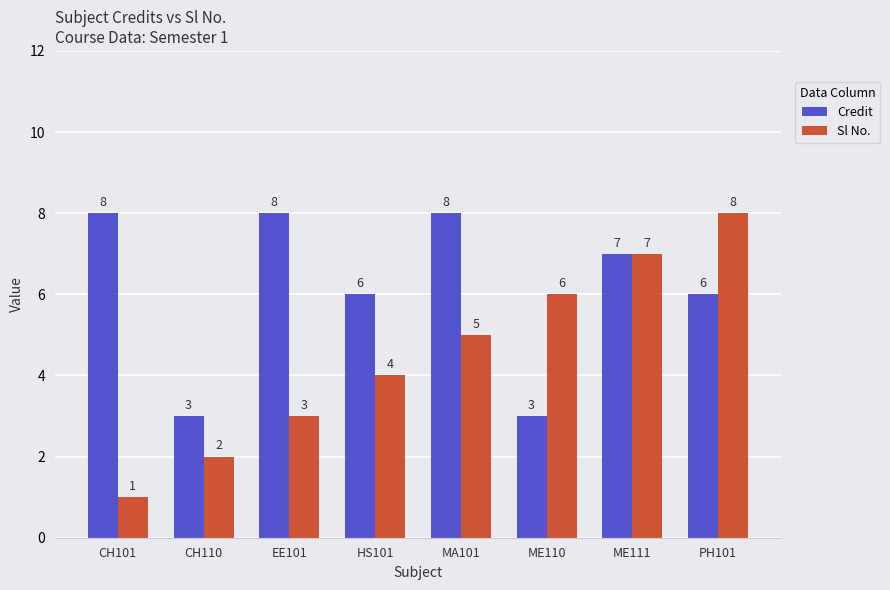

Read the Credit value at MA101.

8